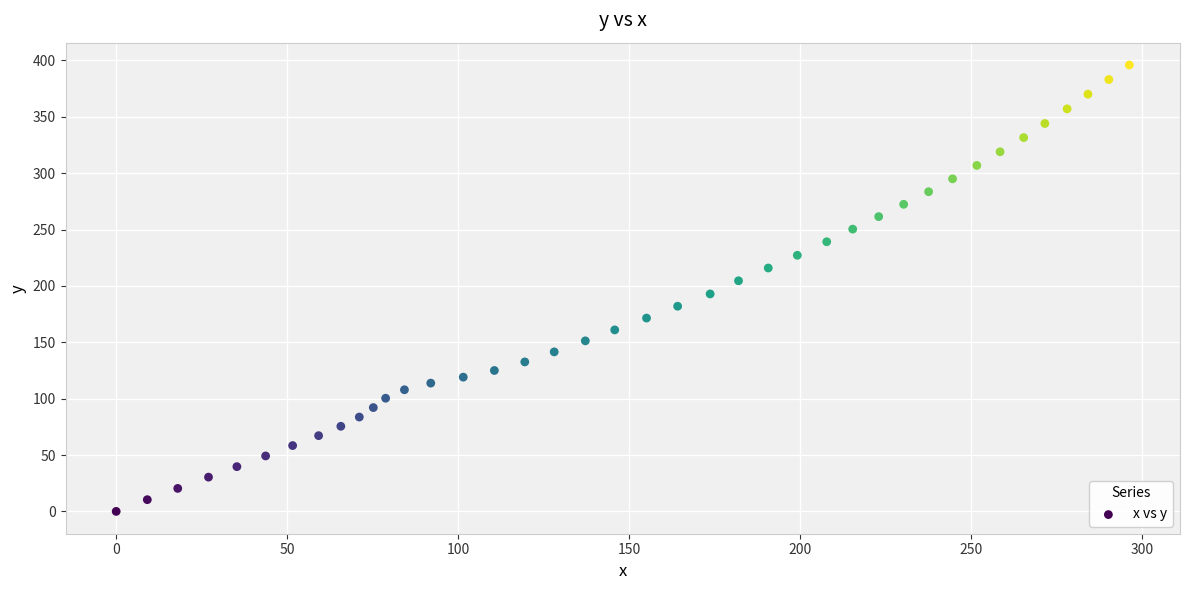

What is the range of X values (max minus min)?

296.3